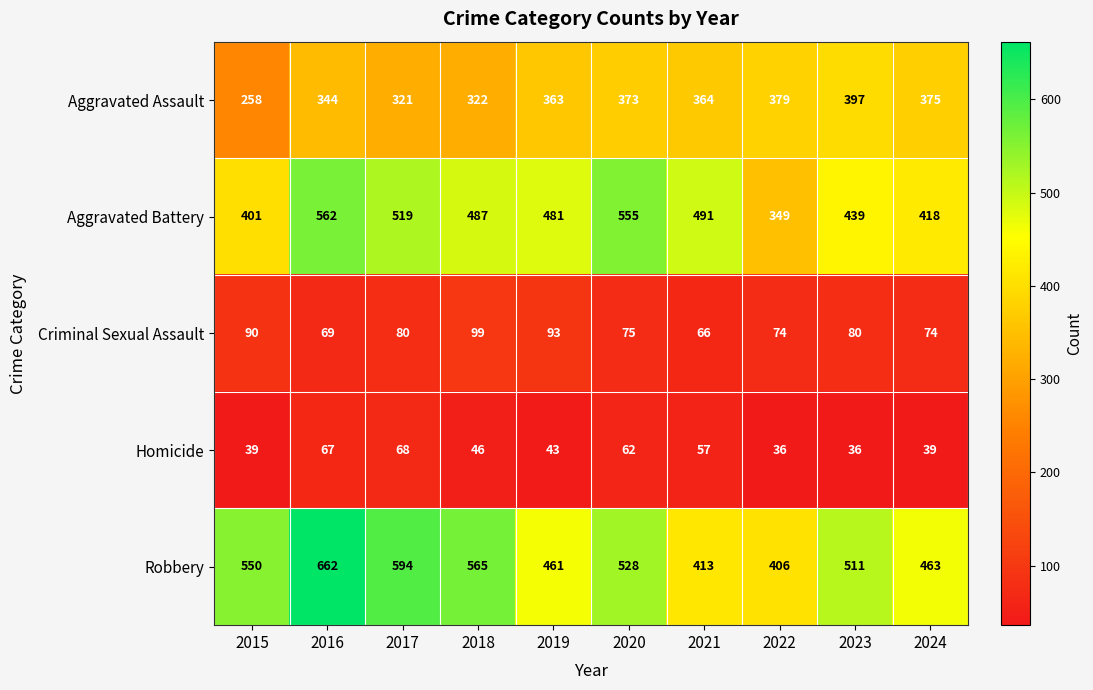

Read the Aggravated Assault value at 2021.

364